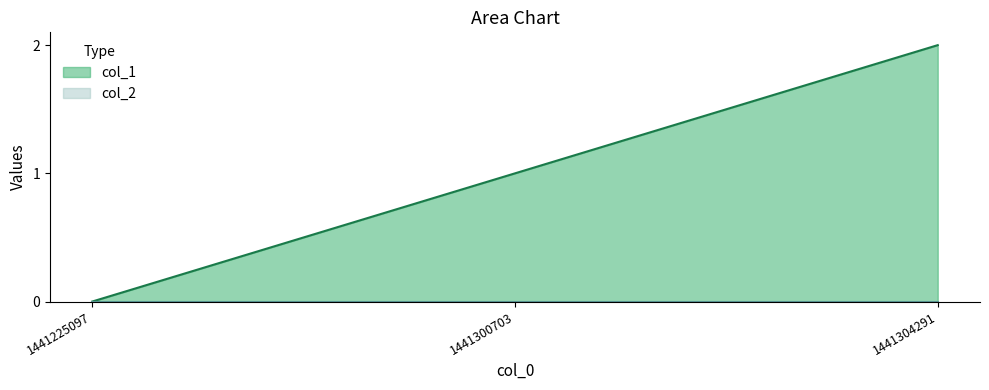

Rank the categories by value from lowest to highest.

1441225097, 1441300703, 1441304291